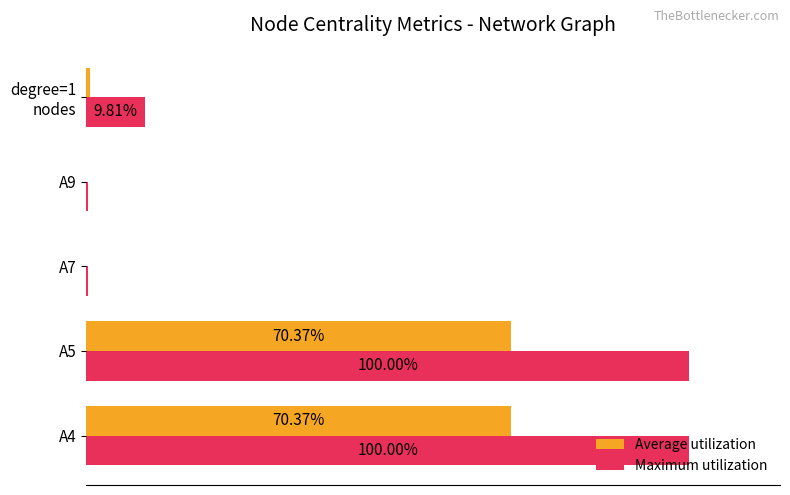

What are all the series names shown in the legend?

Average utilization, Maximum utilization